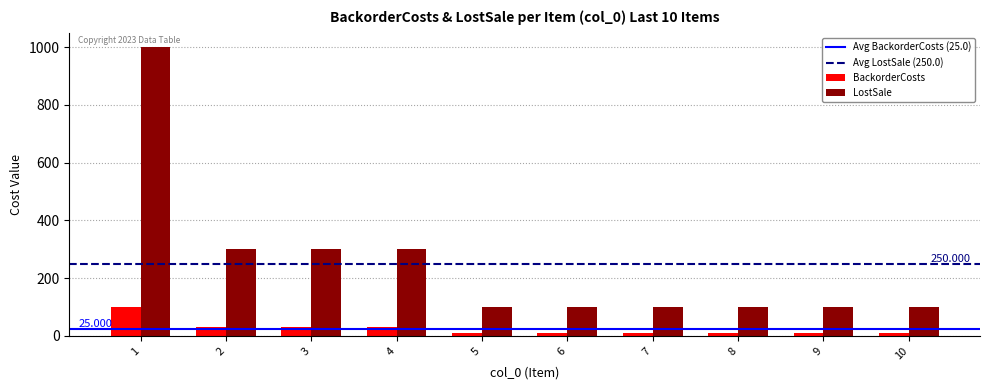

Rank the series by their maximum value, from highest to lowest.

LostSale, BackorderCosts